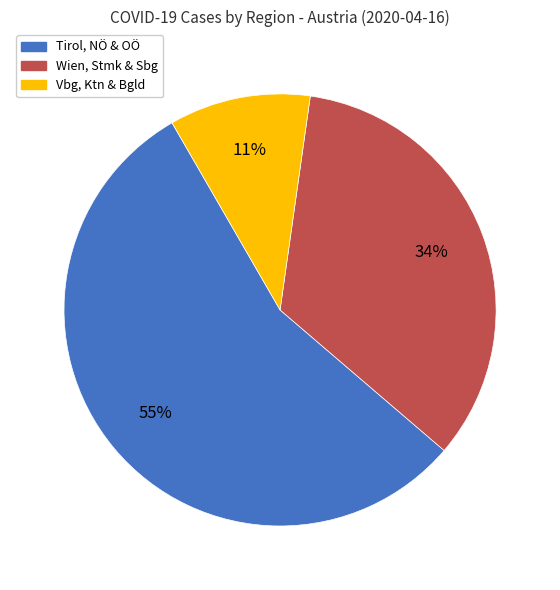

What is the largest slice in the pie chart?

Tirol, NÖ & OÖ